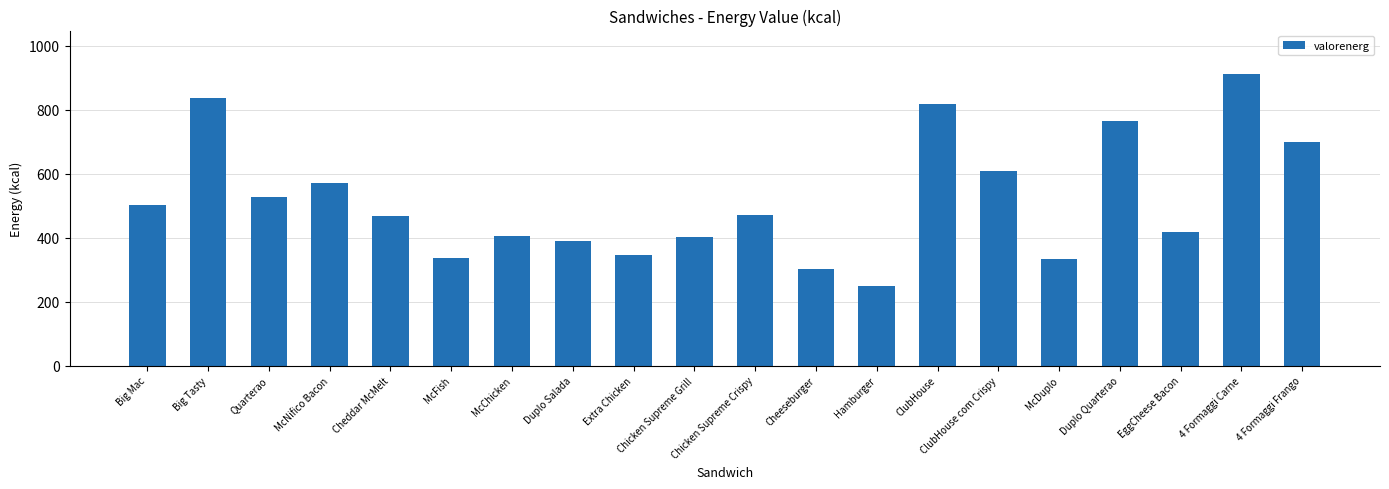

What is the difference between the maximum and minimum values?

663